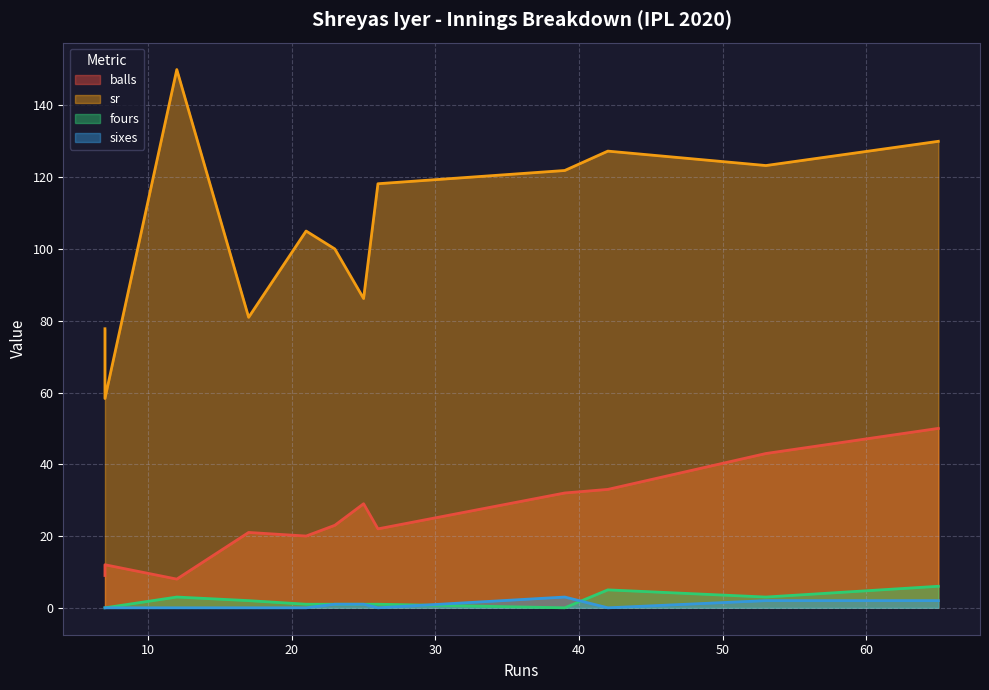

What is the spread (max minus min) of values at 7?

77.8